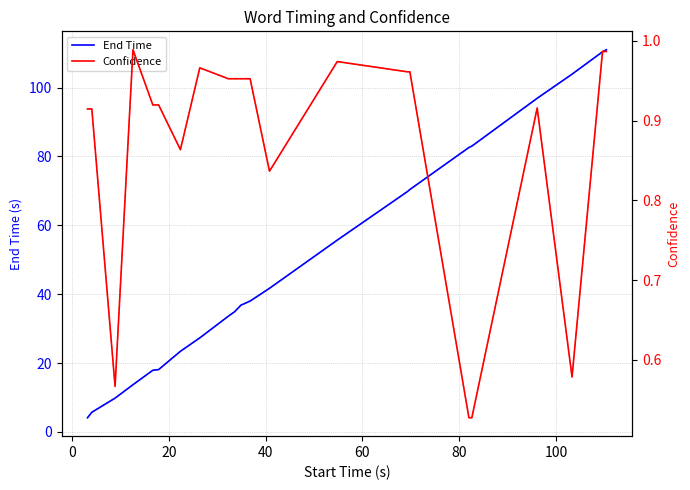

Does the chart have visible grid lines?

Yes